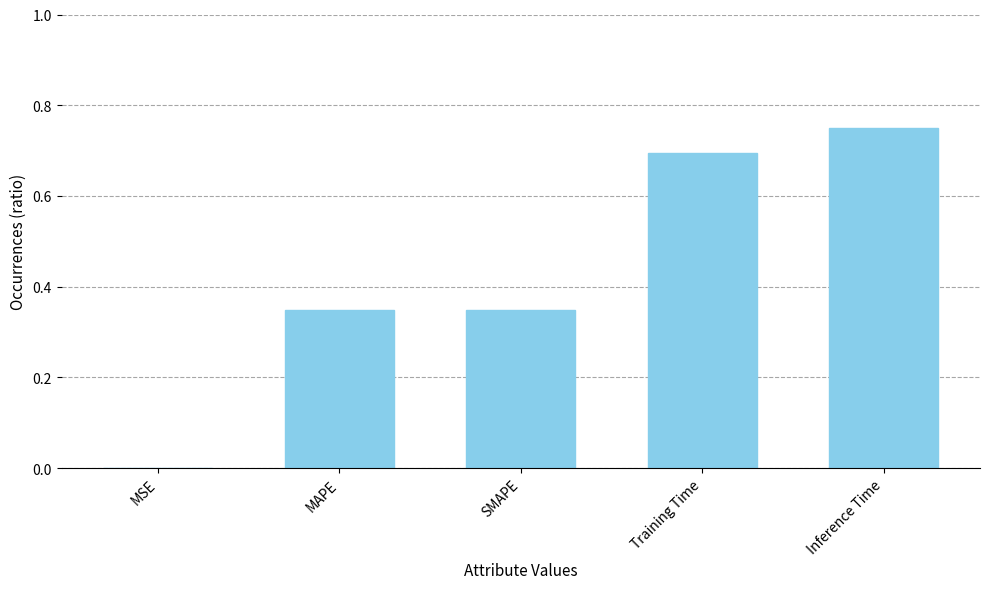

At which category does the chart reach its peak across all series?

Inference Time